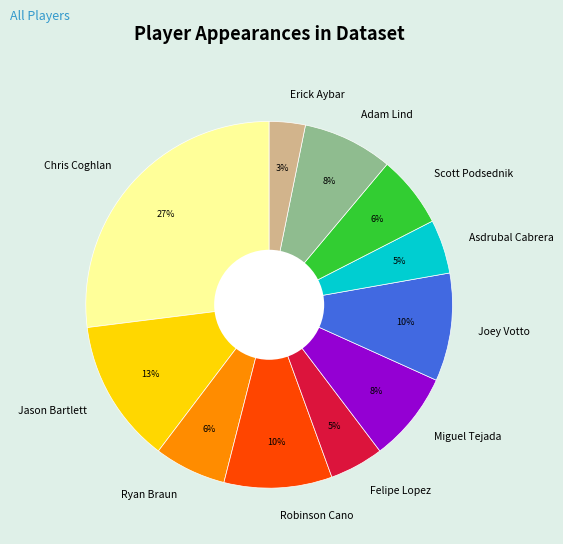

Is Scott Podsednik the majority of the pie?

No